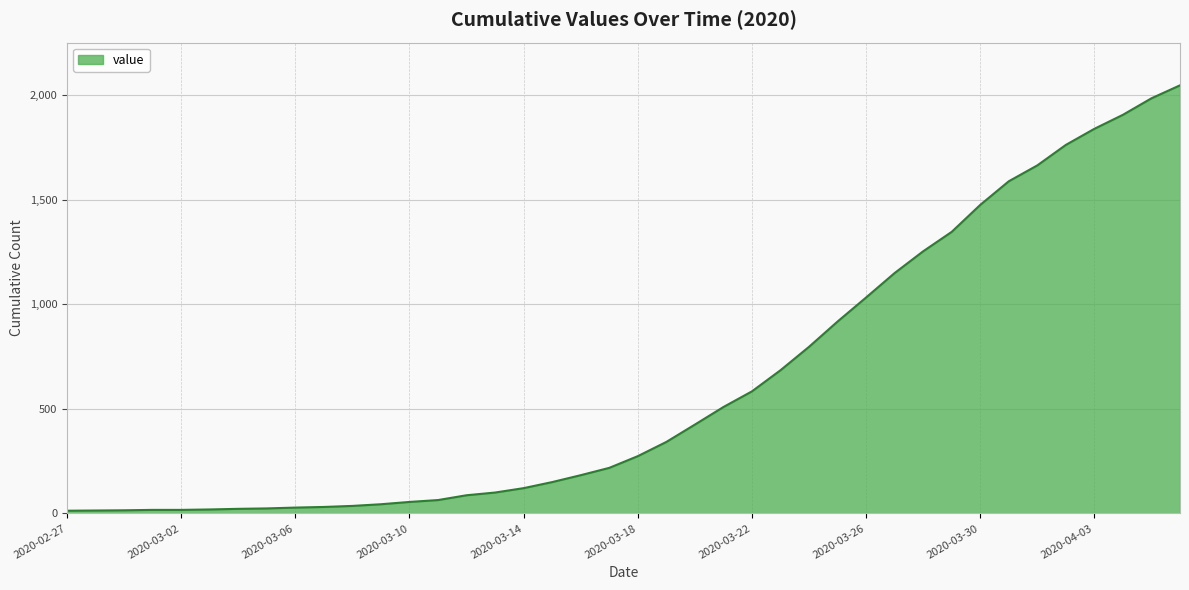

What is the difference between the maximum and minimum values?

2035